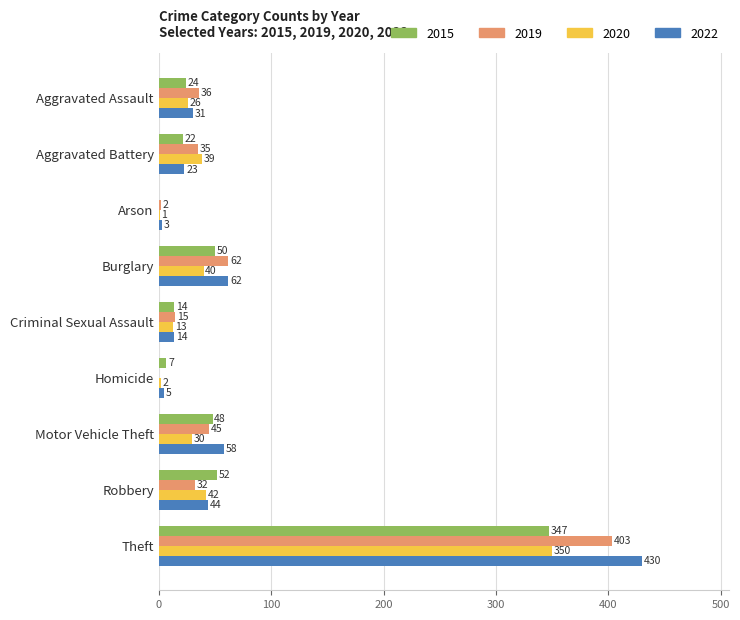

Which series has the largest total across all categories?

2022